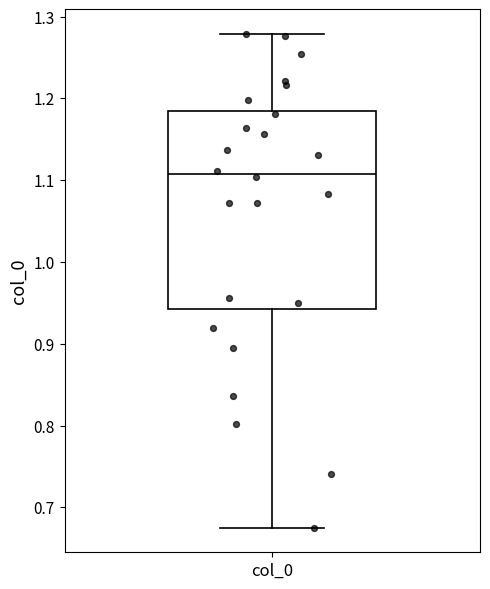

Transcribe this box plot: give where the median line is, the range the box spans, and where the two whiskers end, as read against the y-axis. The values are not printed on the chart, so give them approximately, as read against the axis.

median 1.11, box 0.94 to 1.18, whiskers 0.68 to 1.28